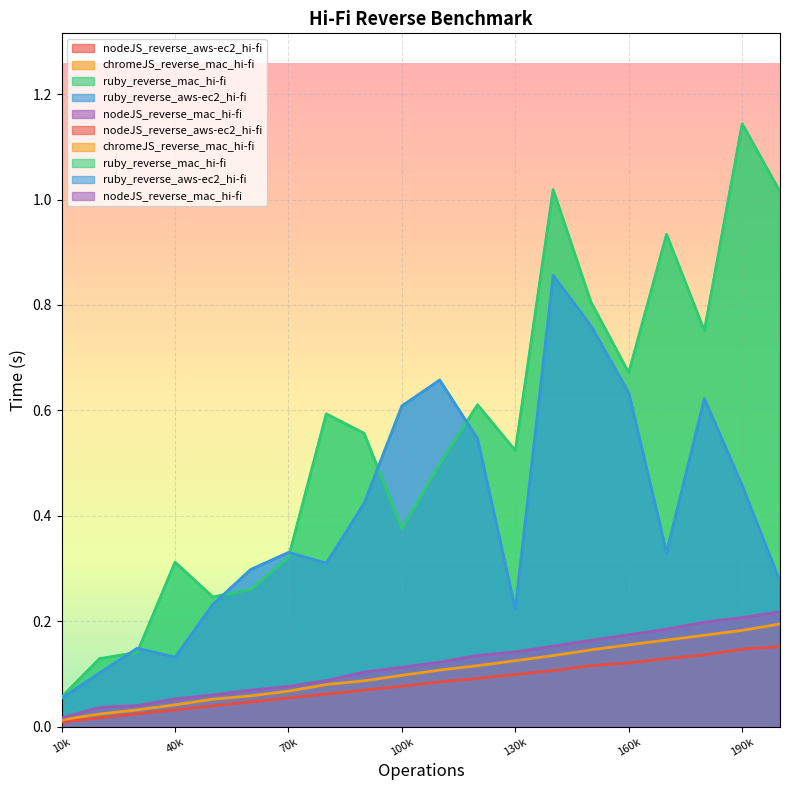

Count the number of data series in this chart.

5